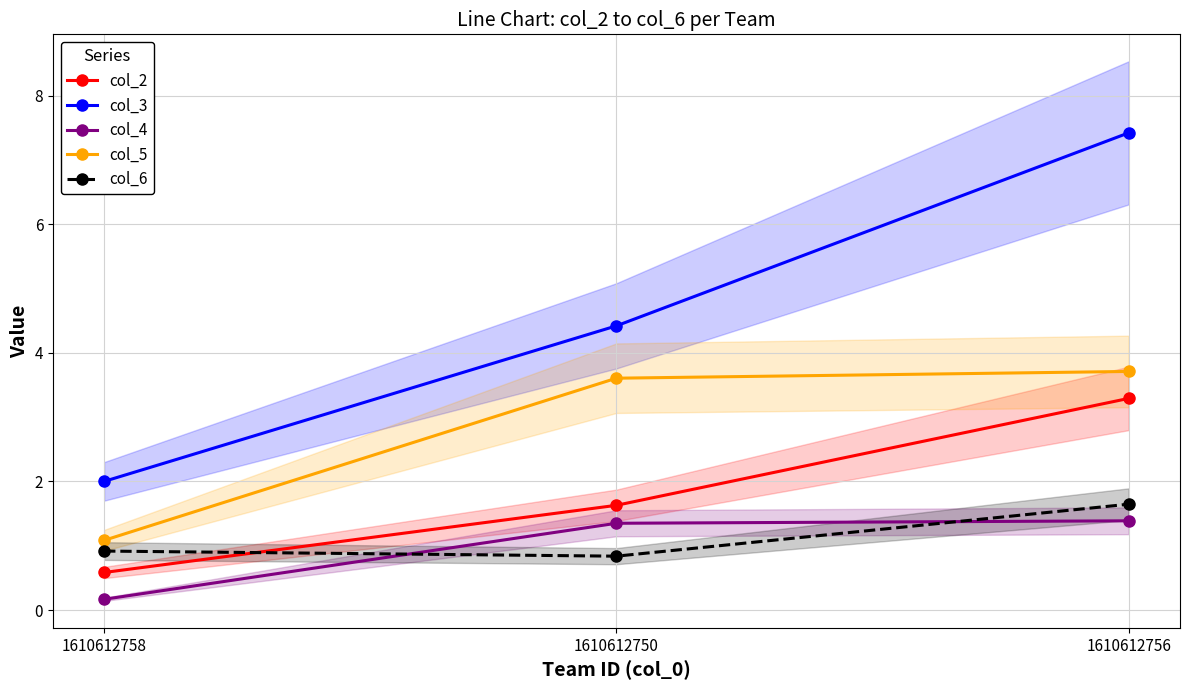

Is it true that col_2 equals 1.6 at 1610612750?

True